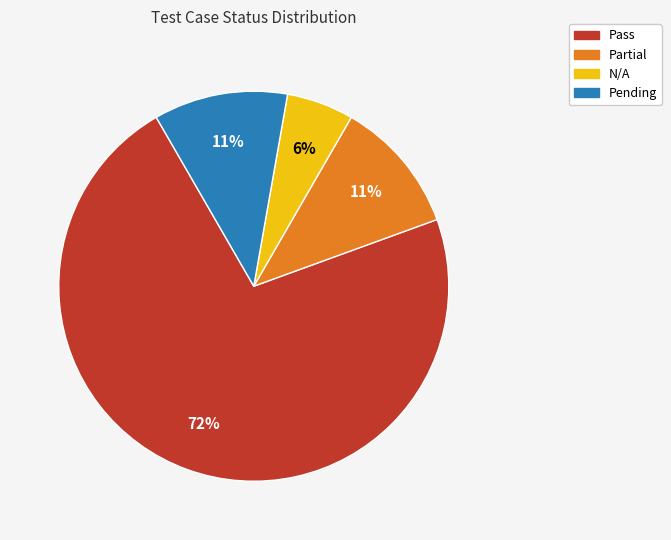

Do N/A and Pending together represent more than half of the pie?

No